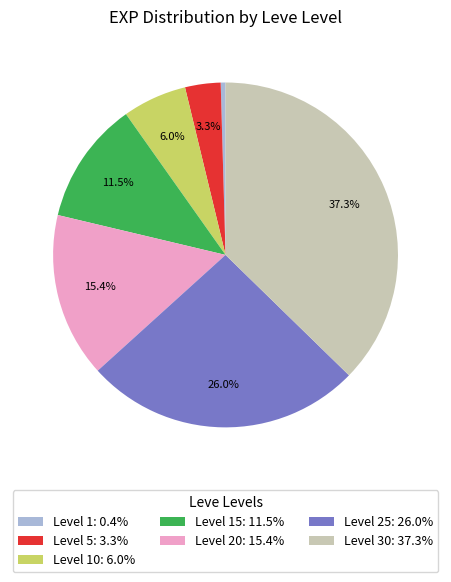

Does any single category account for the majority?

No